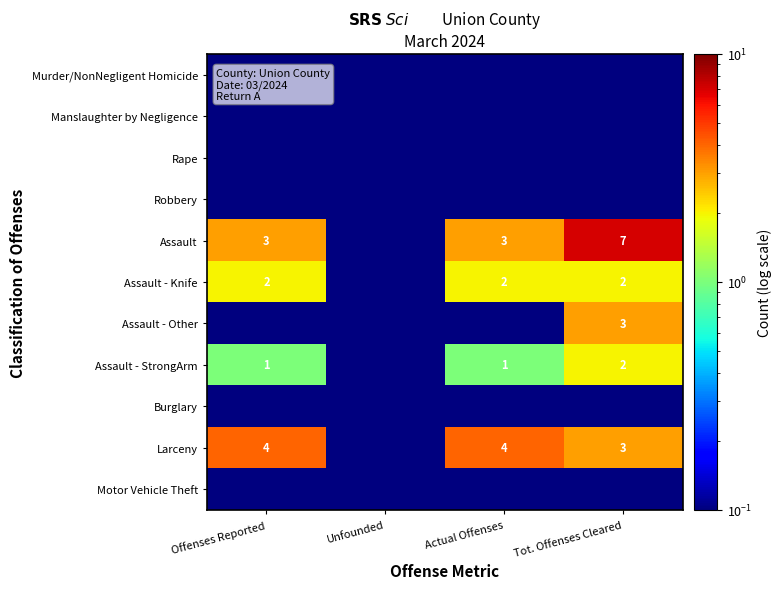

Is it true that Assault - Other equals 5.3 at Tot. Offenses Cleared?

False